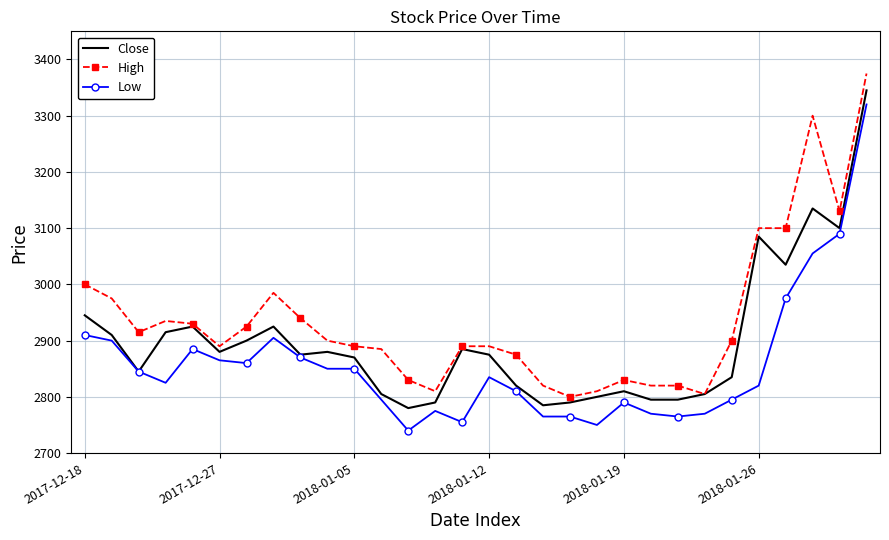

List the series in order of their overall mean, highest first.

High, Close, Low